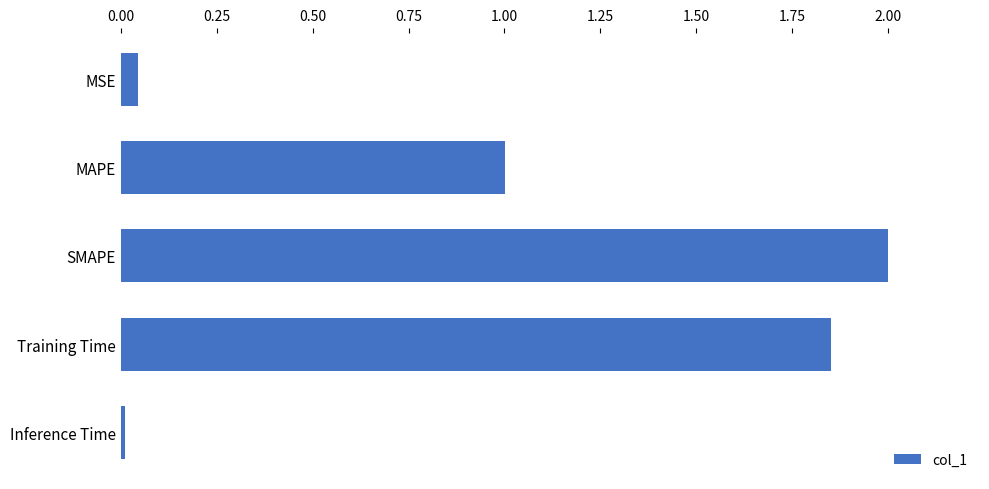

What is the difference between the maximum and minimum values?

2.0